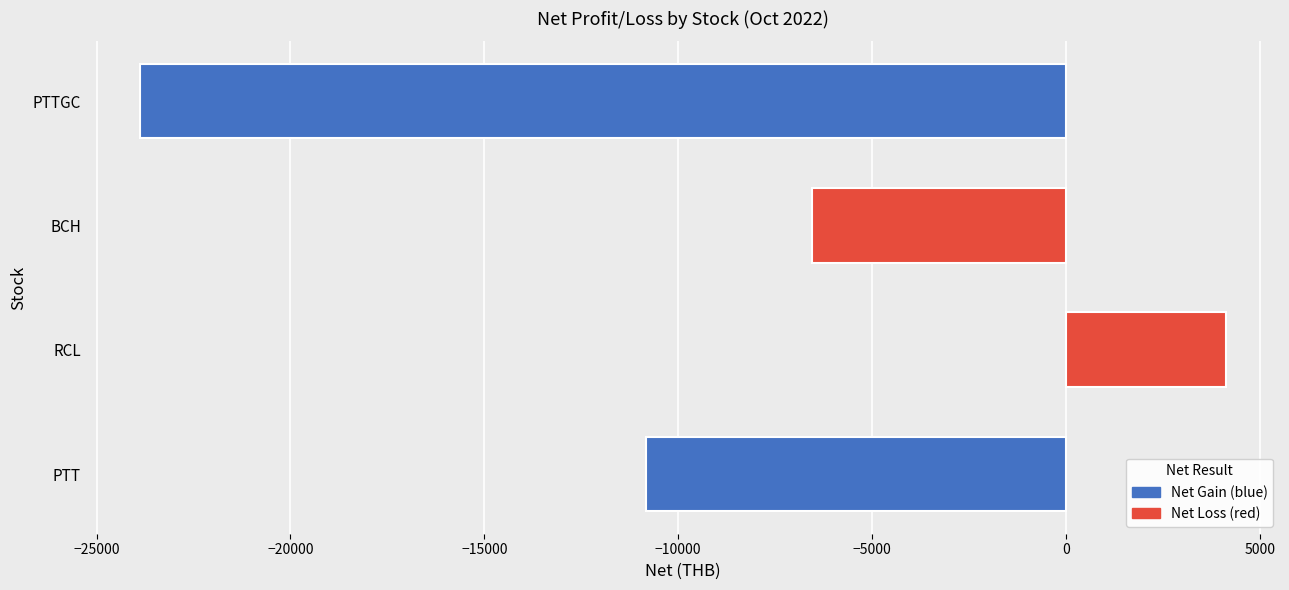

What is the difference between the values at PTT and RCL?

14961.4